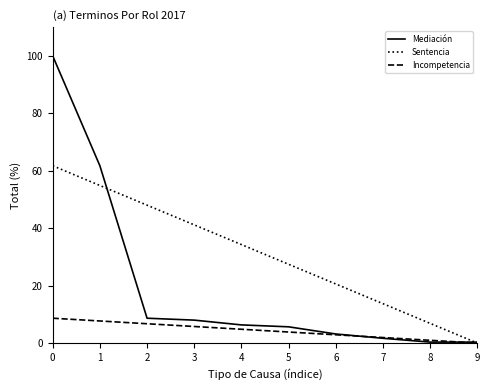

What are all the series names shown in the legend?

Mediación, Sentencia, Incompetencia